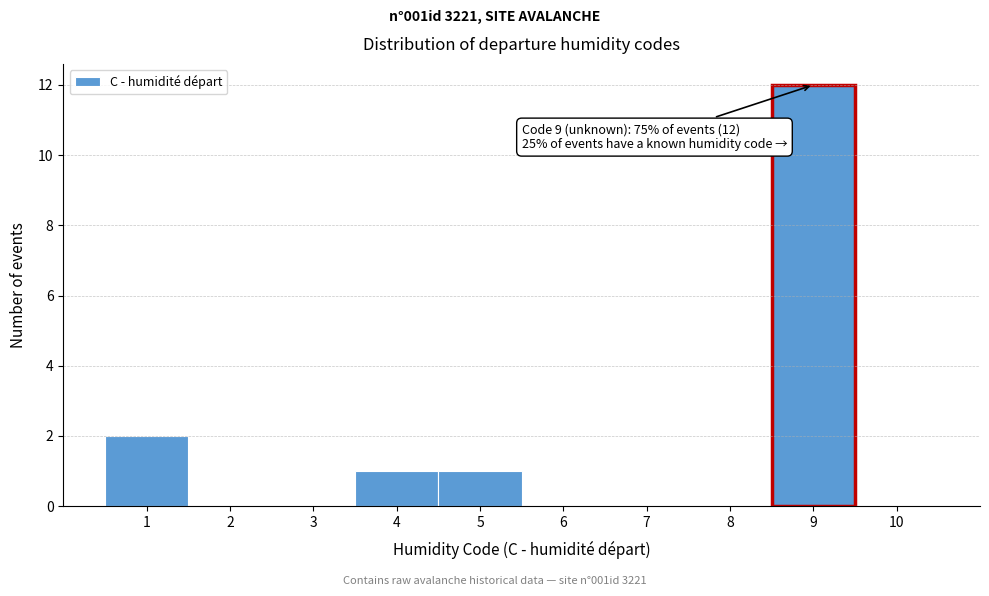

Over which range of the x-axis is the bar tallest?

8.5 to 9.5